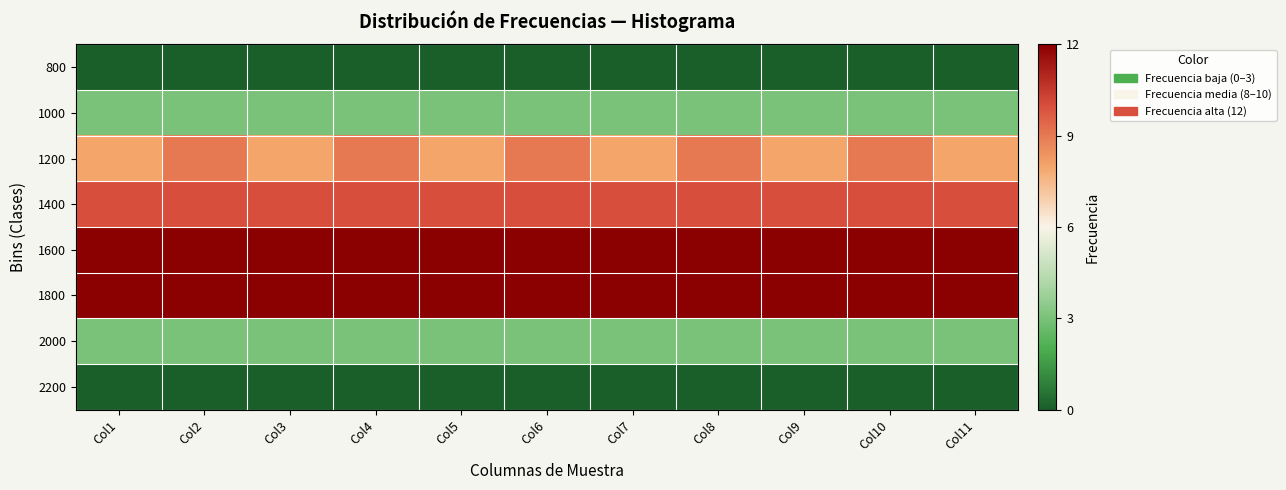

Count the number of categories in the chart.

11